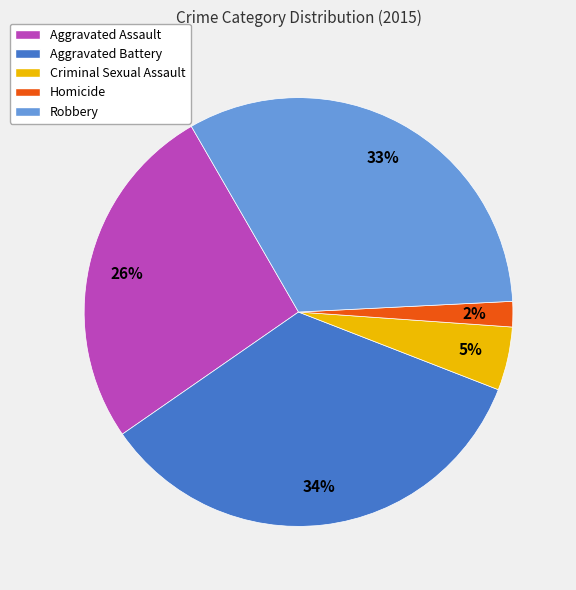

To the nearest percent, what is the average slice percentage?

20%